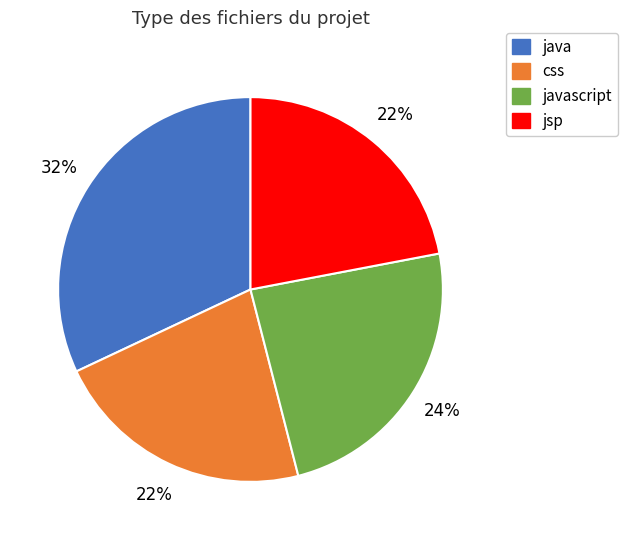

How many segments does this pie chart have?

4